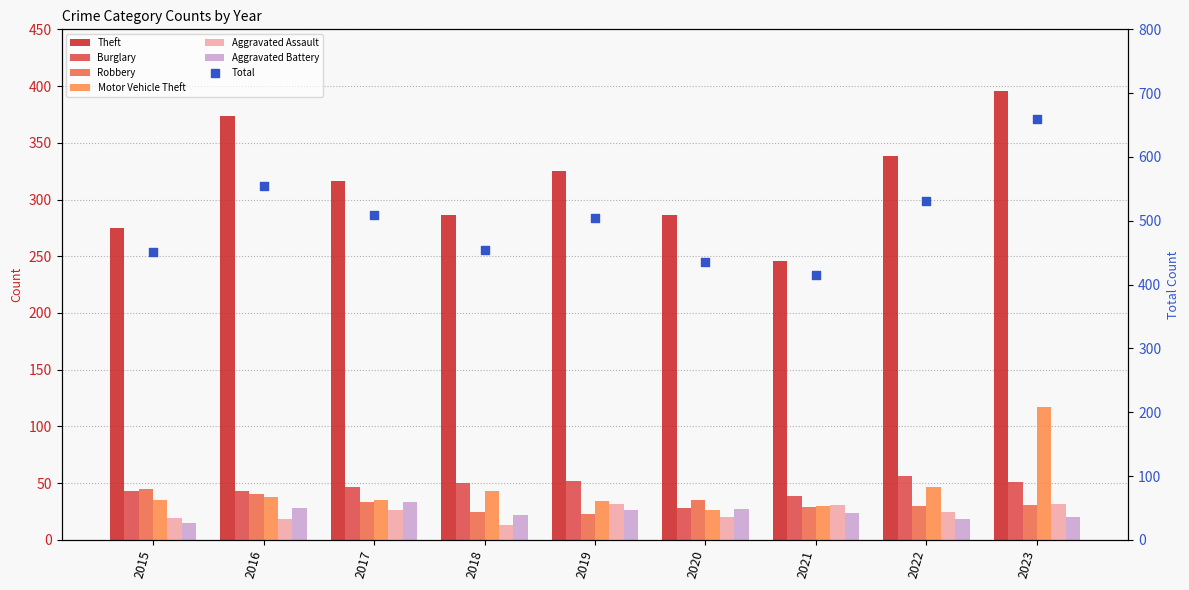

Which series has the widest spread of Y values?

Theft